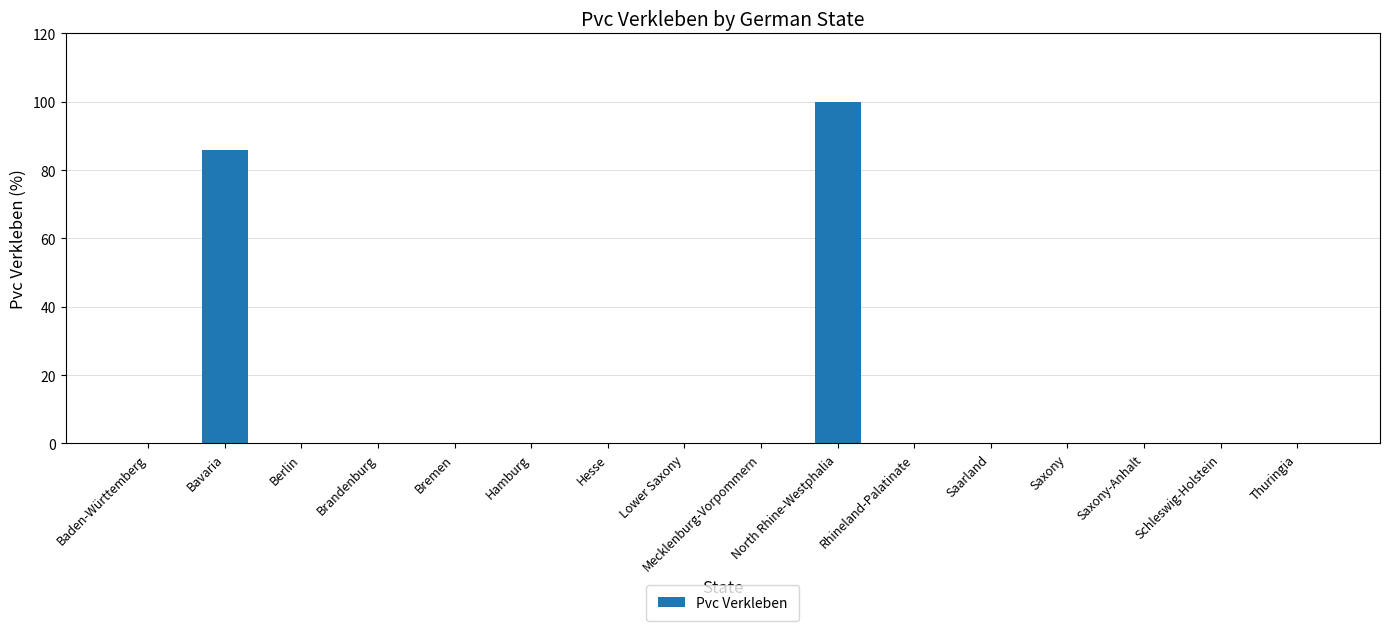

Reading left to right, transcribe all the data shown in this chart.

0	86	0	0	0	0	0	0	0	100	0	0	0	0	0	0